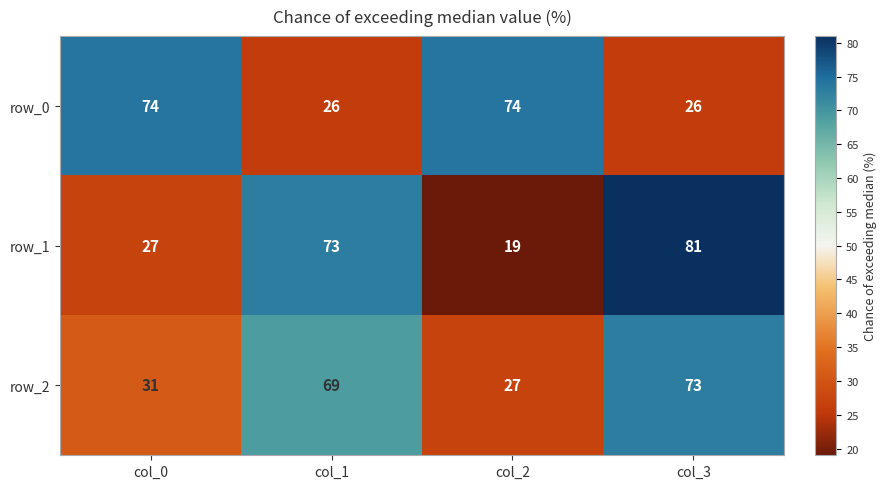

Reading left to right, what are all the values shown in this chart?

row_0: col_0=74	col_1=26	col_2=74	col_3=26
row_1: col_0=27	col_1=73	col_2=19	col_3=81
row_2: col_0=31	col_1=69	col_2=27	col_3=73